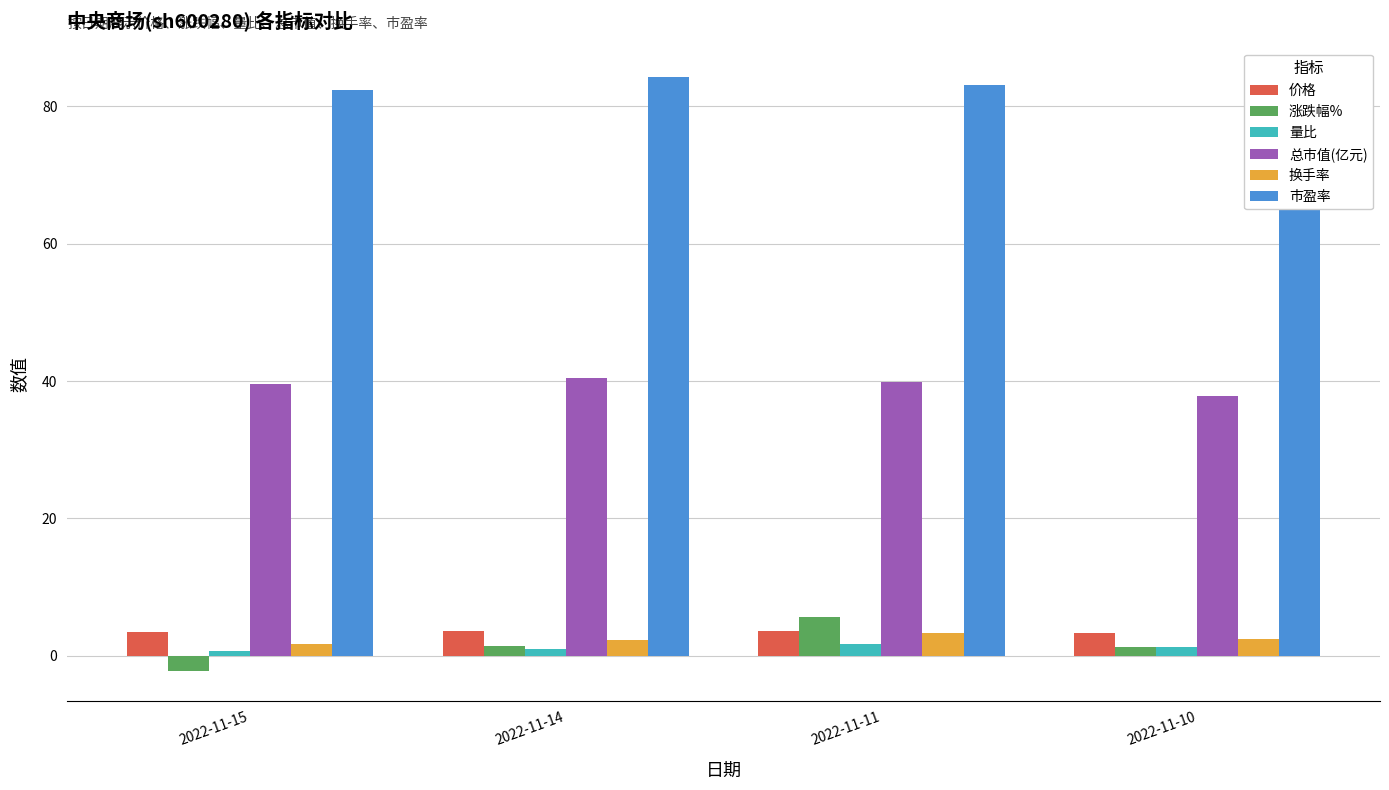

Which has a higher value, 2022-11-11 or 2022-11-10?

2022-11-11